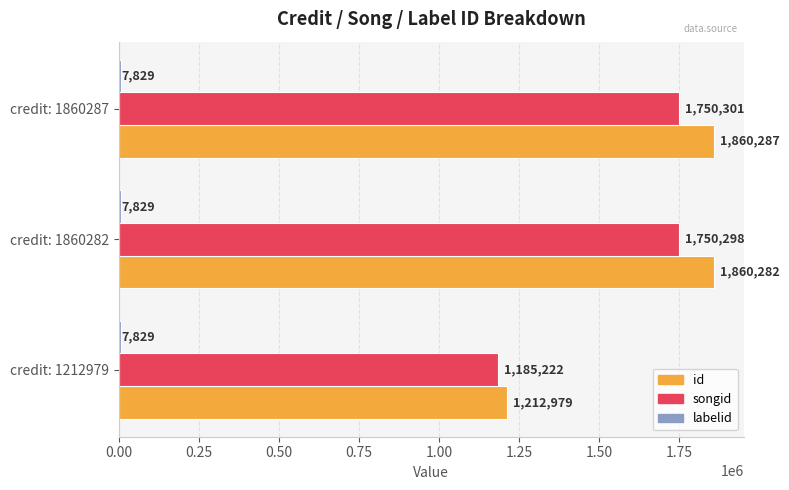

What is the lowest value of the songid series?

1185222